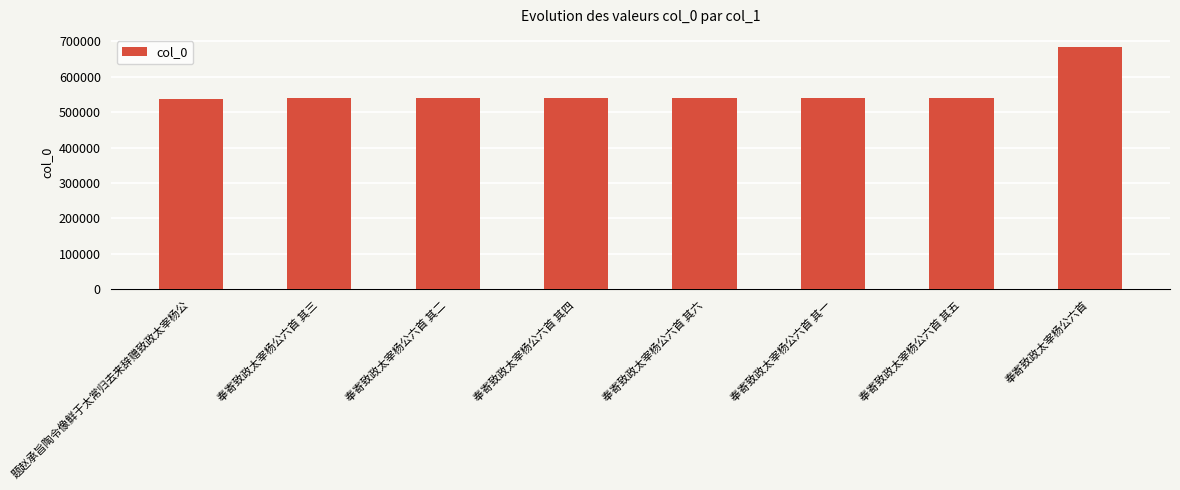

What is the minimum value shown in the chart?

537135